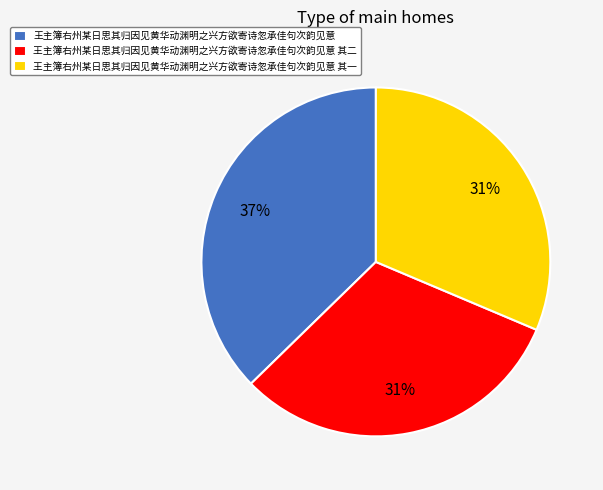

To the nearest percent, what percentage of the pie is 王主簿右州某日思其归因见黄华动渊明之兴方欲寄诗忽承佳句次韵见意?

37%